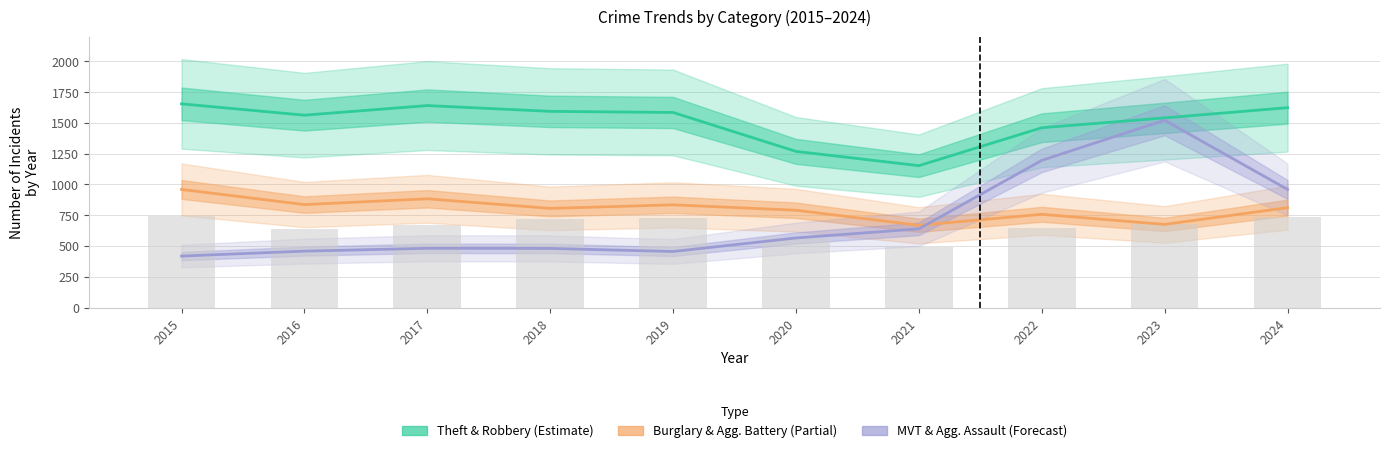

Is the value of Burglary & Agg. Battery (Partial) at 2020 greater than the value of Theft & Robbery (Estimate) at 2024?

No